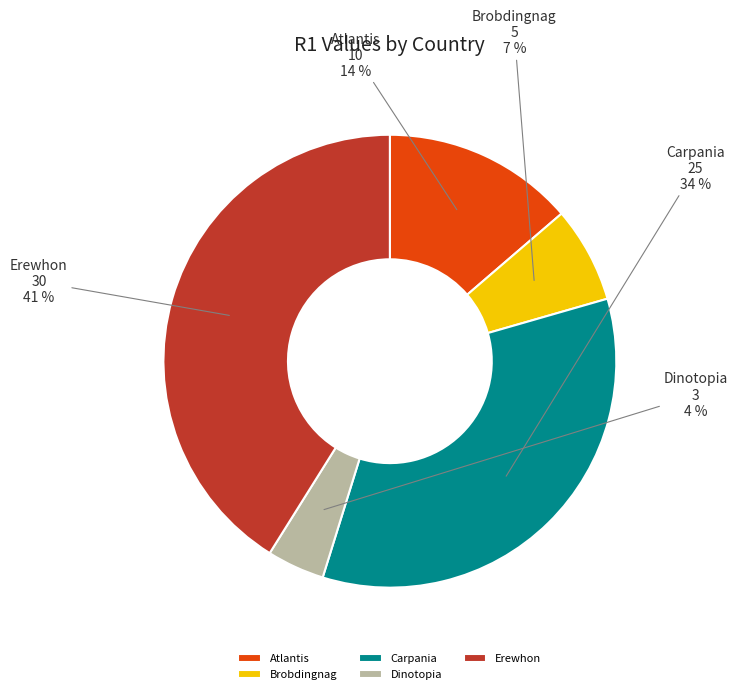

To the nearest percent, what is the difference between the Carpania and Erewhon slice percentages?

7%